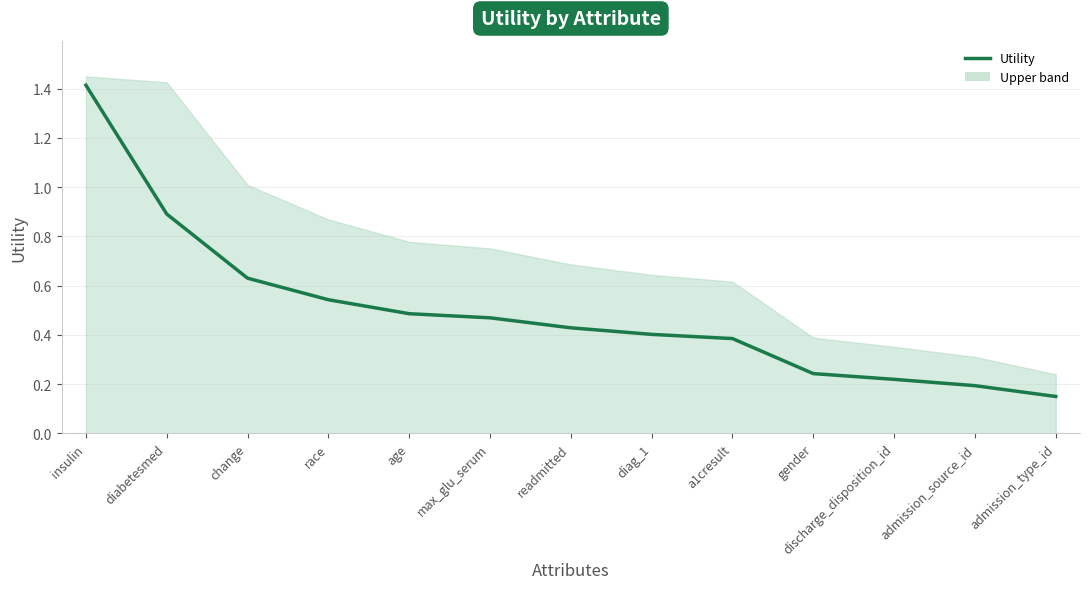

What is the minimum value shown in the chart?

0.2